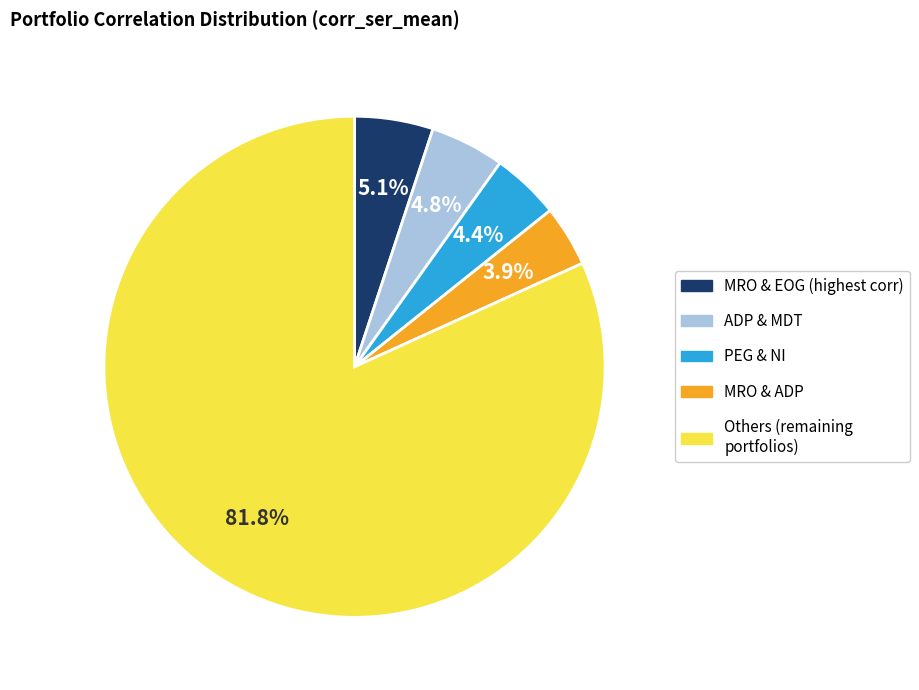

Is there any slice that represents more than half of the pie?

Yes